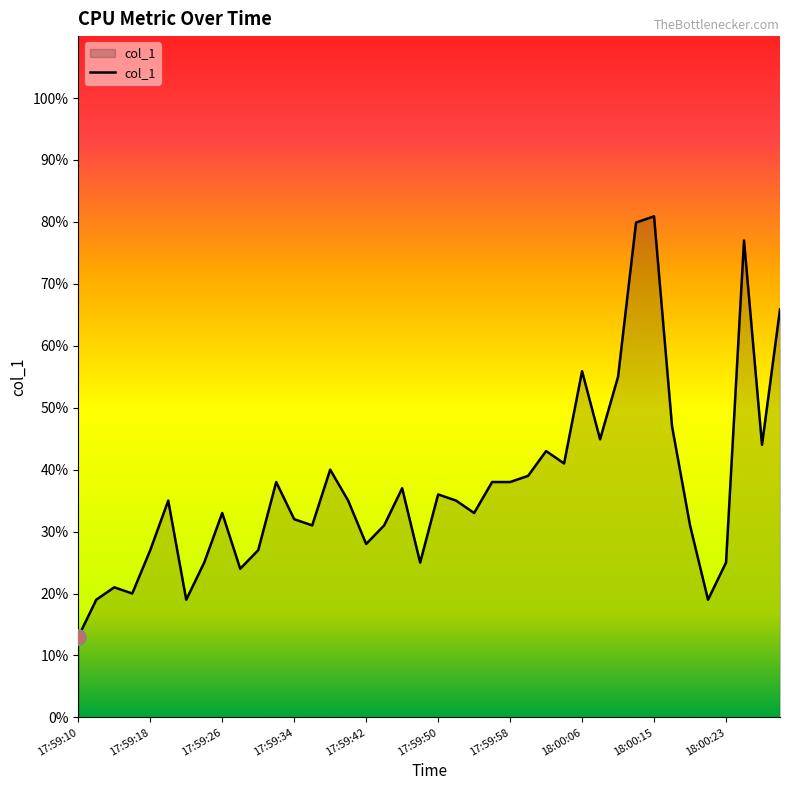

What is the minimum value shown in the chart?

13.0